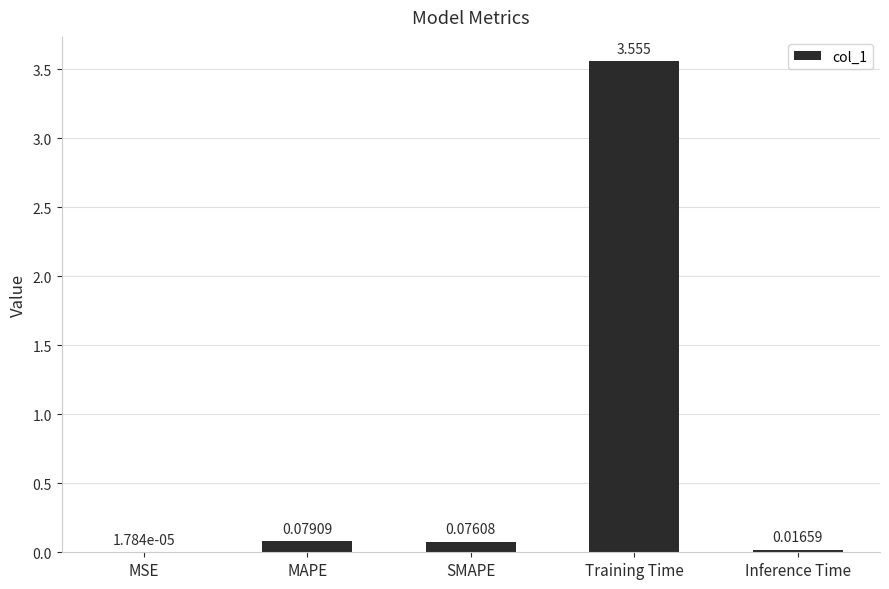

What is the average value?

0.7